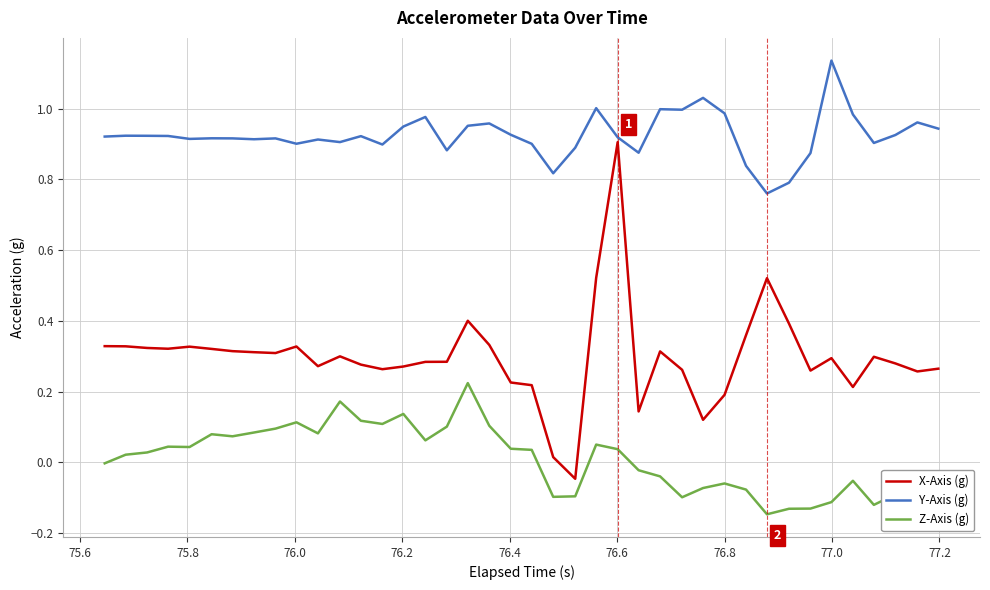

Rank the series by their maximum value, from highest to lowest.

Y-Axis (g), X-Axis (g), Z-Axis (g)